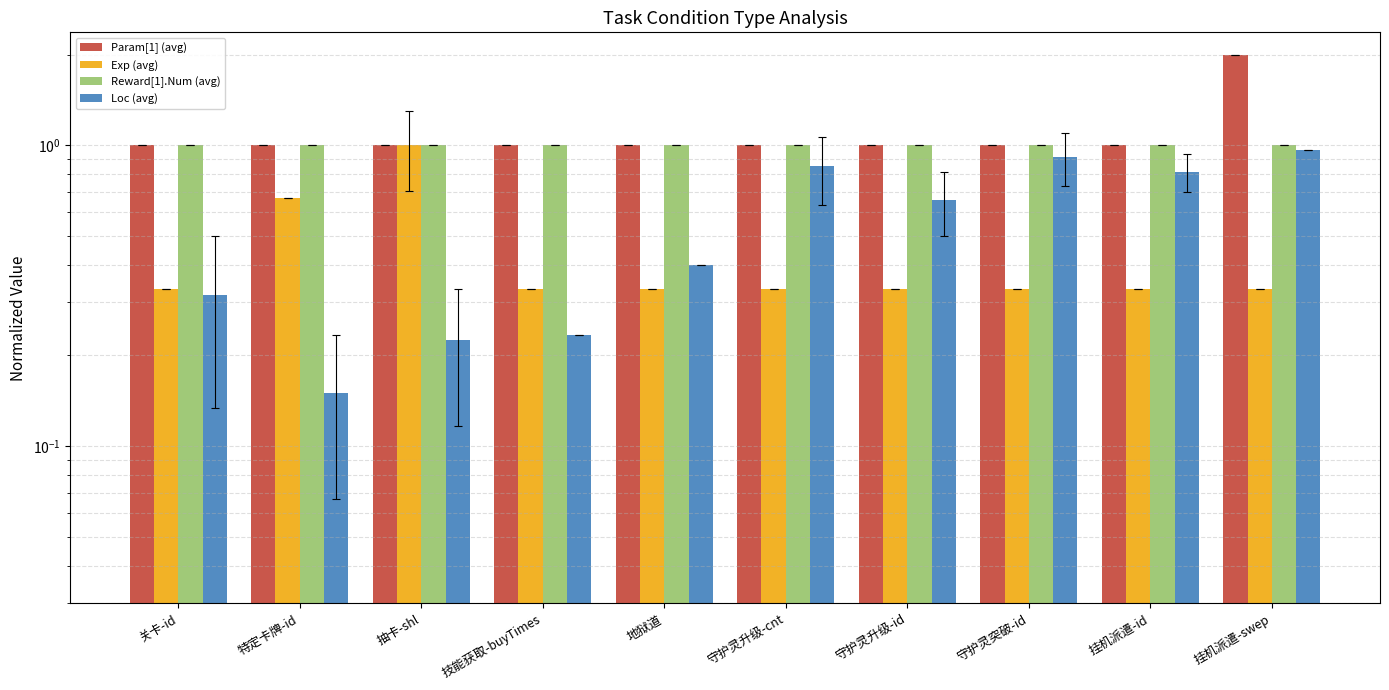

What is the spread (max minus min) of values at 守护灵升级-id?

0.7